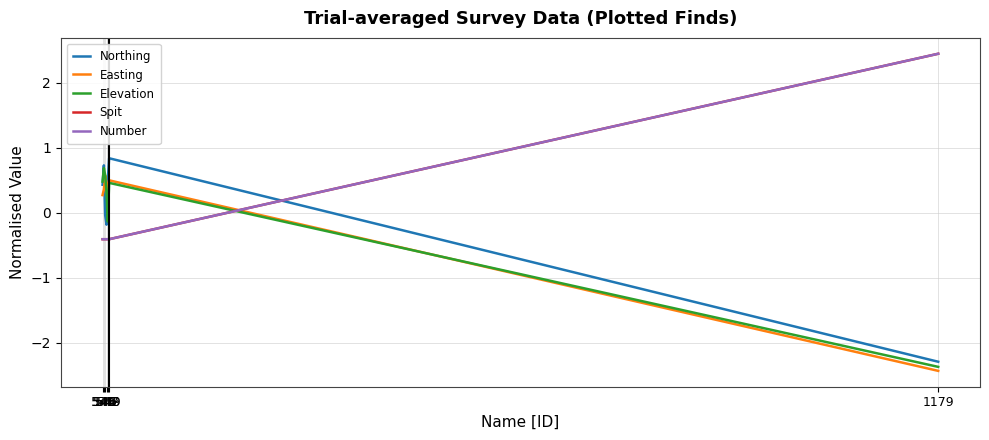

At which category does the chart reach its minimum across all series?

1179